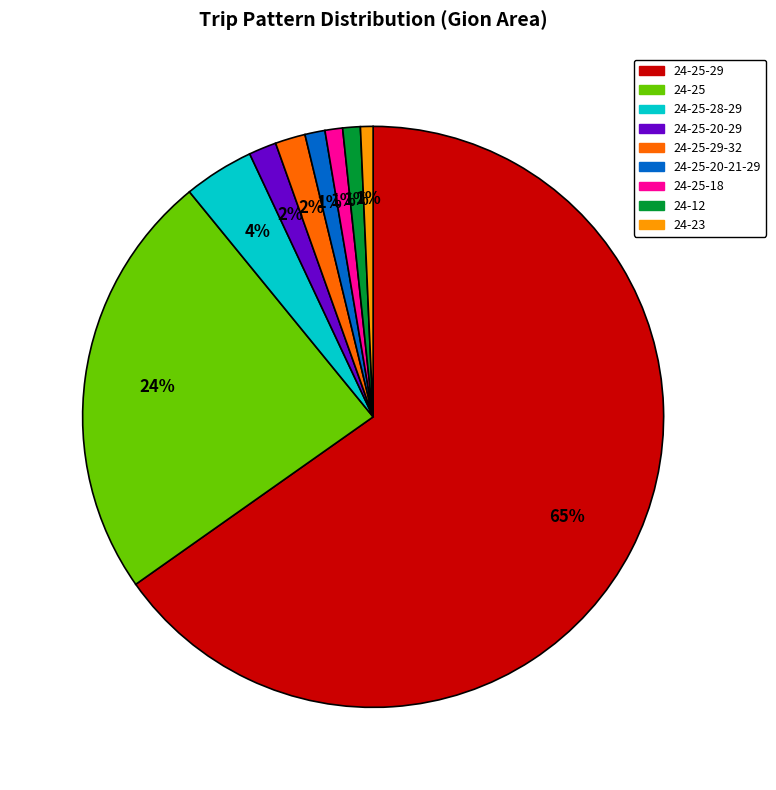

The 24-25-18 slice represents 1% of the pie. True or false?

True